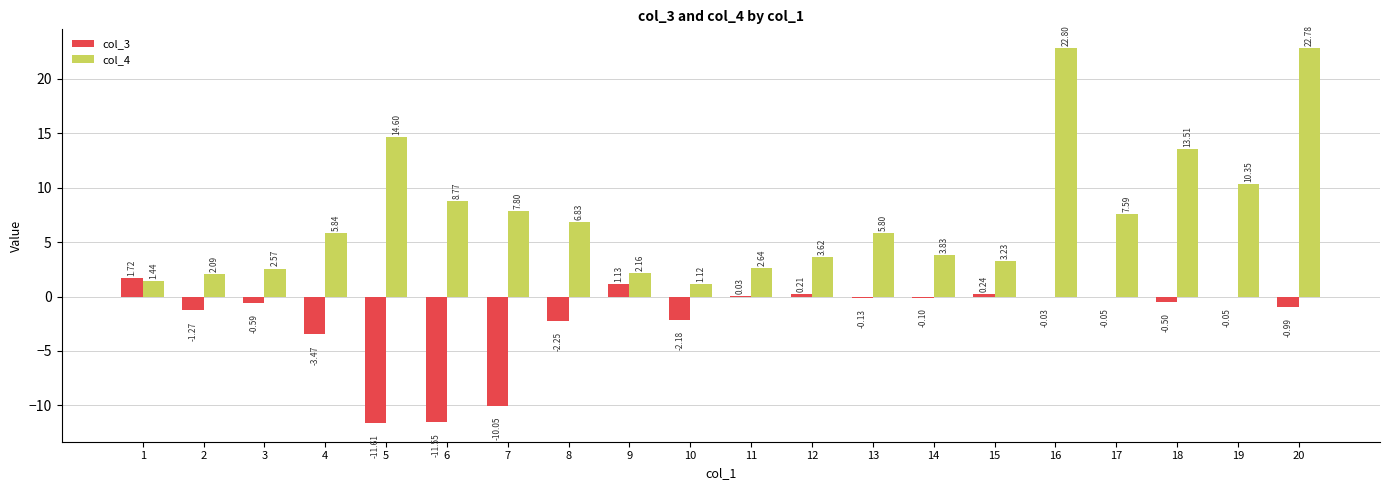

What is the sum of the col_4 values at 18 and 7?

21.3